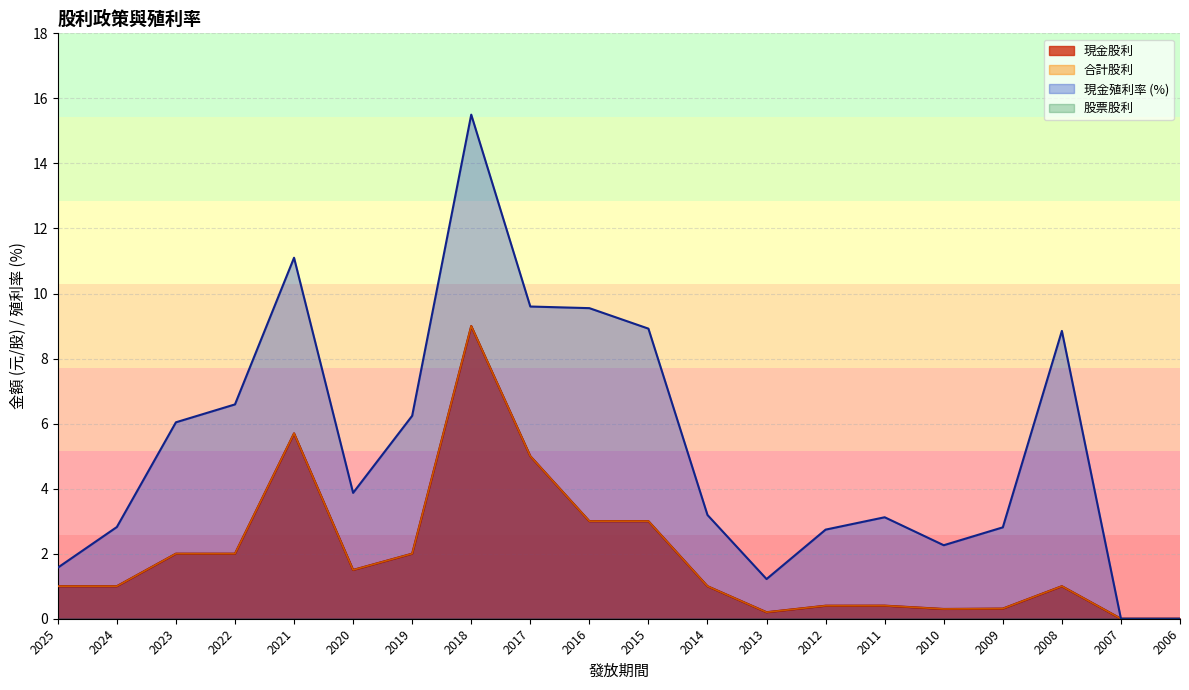

True or false: 合計股利 has a value of 0.0 at 2007.

True